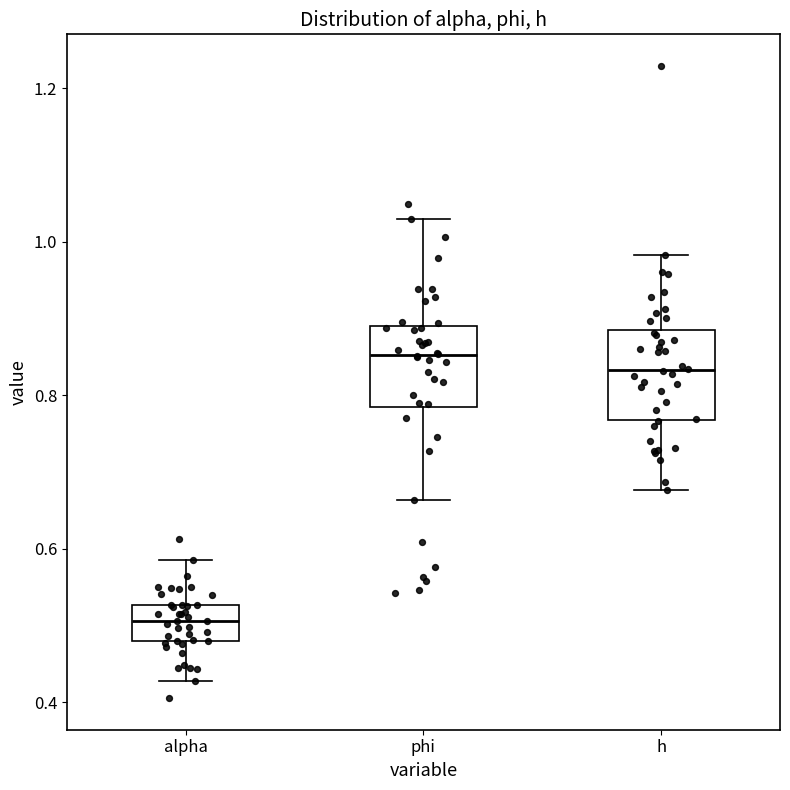

Where does the median line of the box for h sit on the y-axis? The values are not printed on the chart, so give them approximately, as read against the axis.

0.84